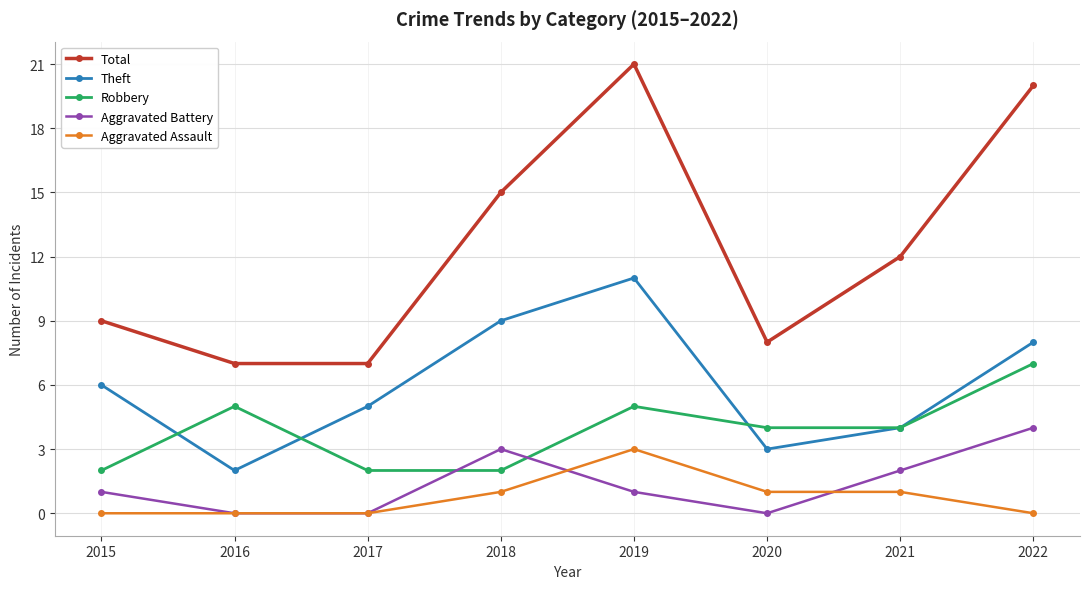

What is the value of the Theft point at the 8th from the left?

8